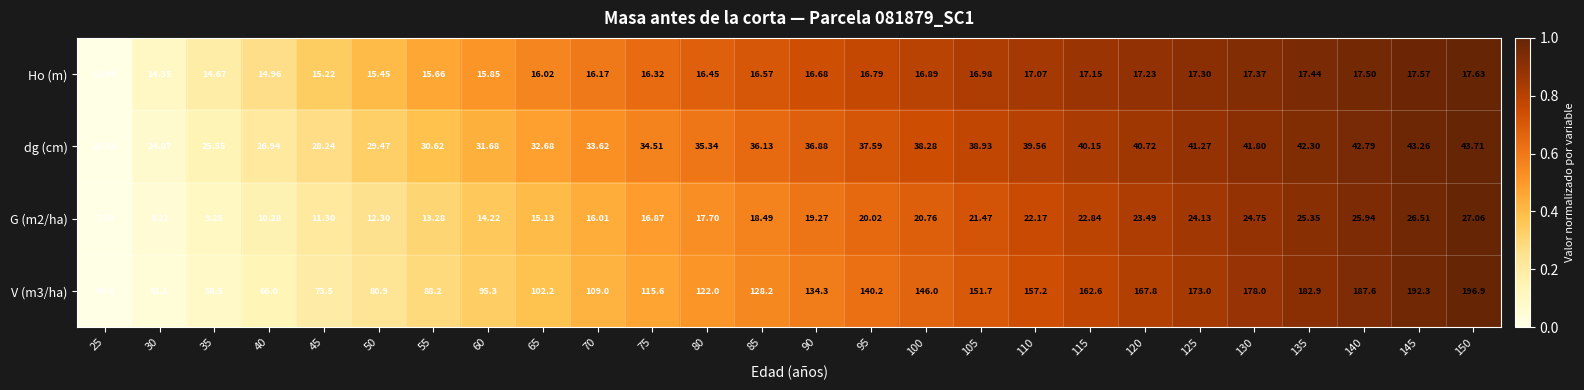

Is the value of dg (cm) at 50 greater than the value of G (m2/ha) at 45?

Yes